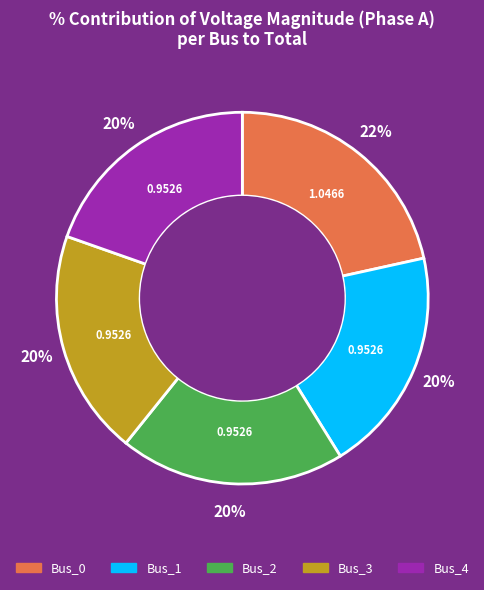

How many slices are in this pie chart?

5